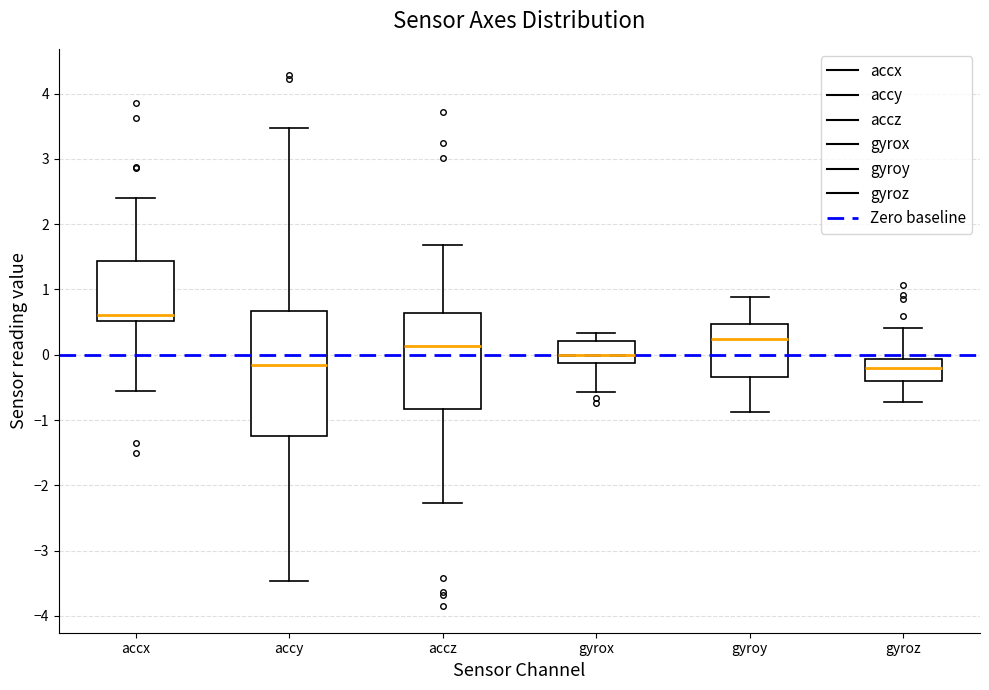

Where is the upper edge of the box for gyrox on the y-axis? The values are not printed on the chart, so give them approximately, as read against the axis.

0.2